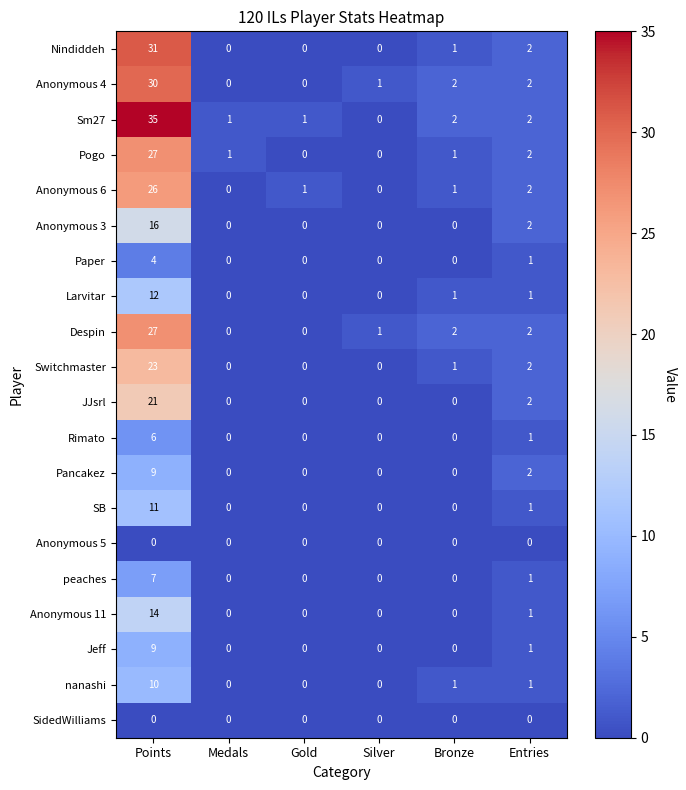

The Despin series shows -18 at Gold. True or false?

False